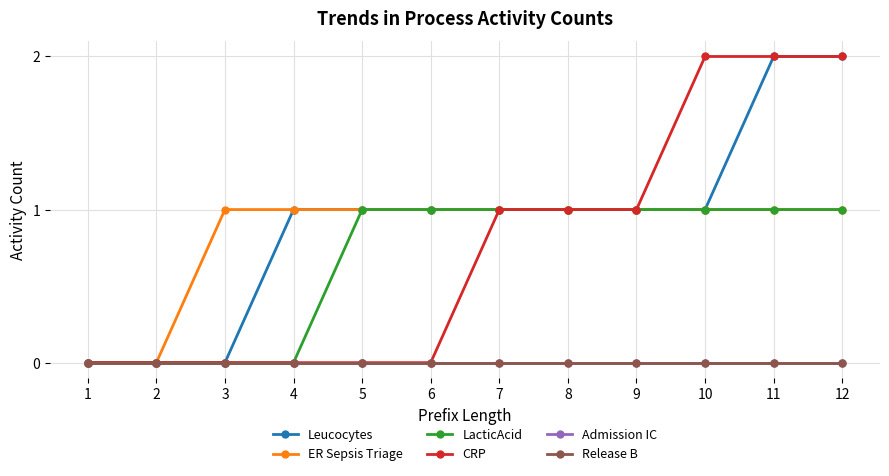

At which category does the chart reach its minimum across all series?

1